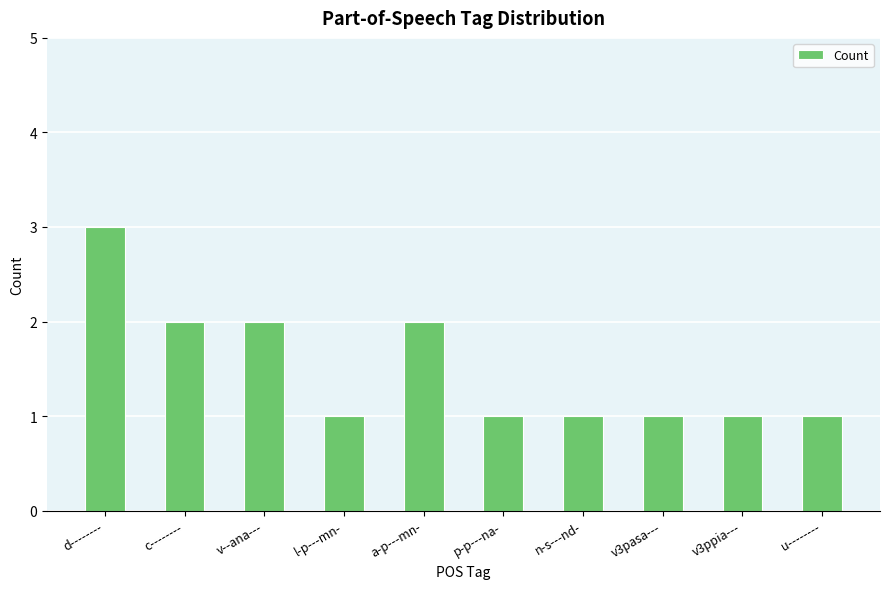

Count the values in the range 1 to 2.

9